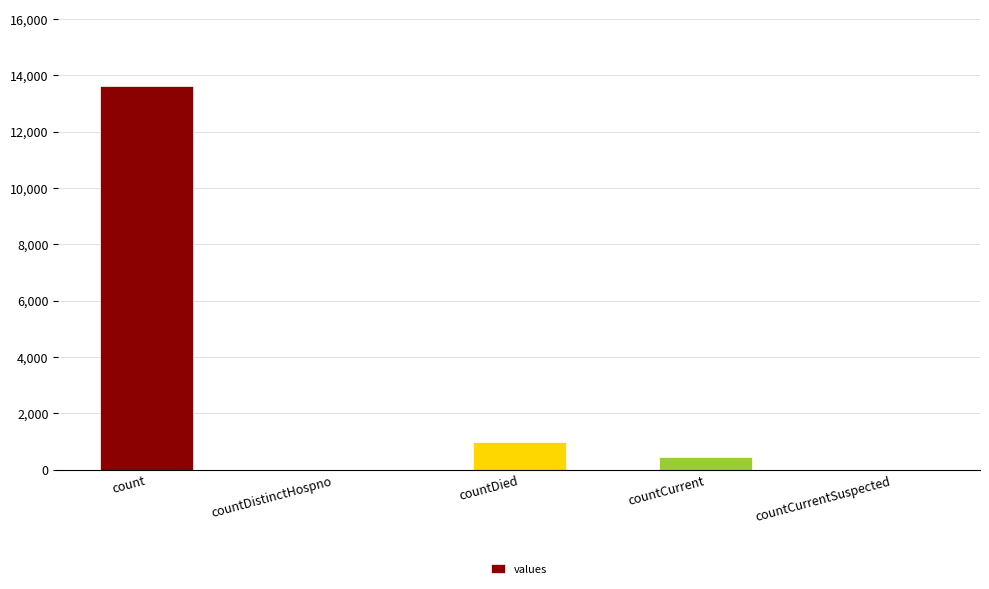

What is the maximum value shown in the chart?

13613